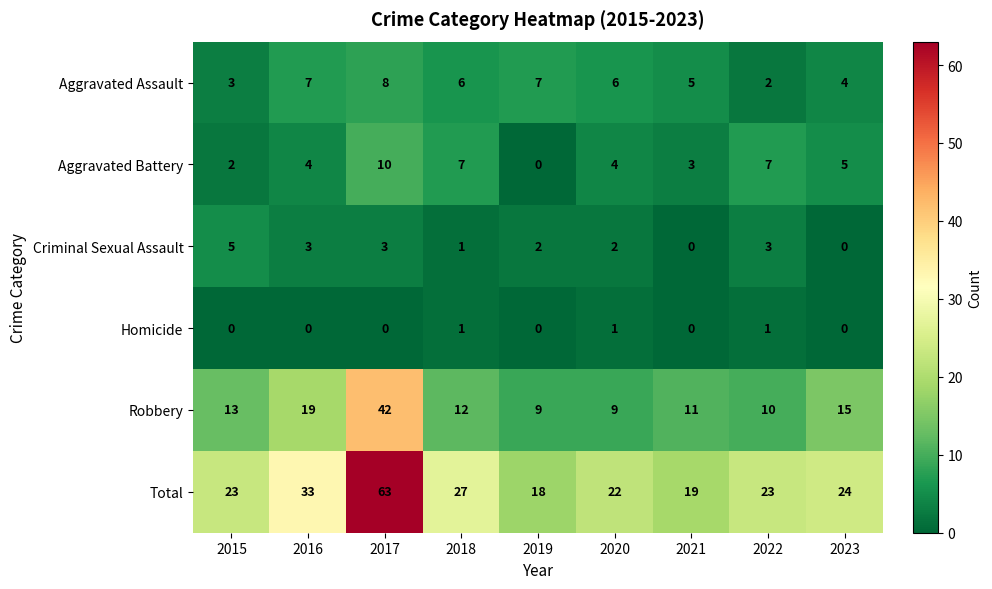

How many categories are shown in the chart?

9